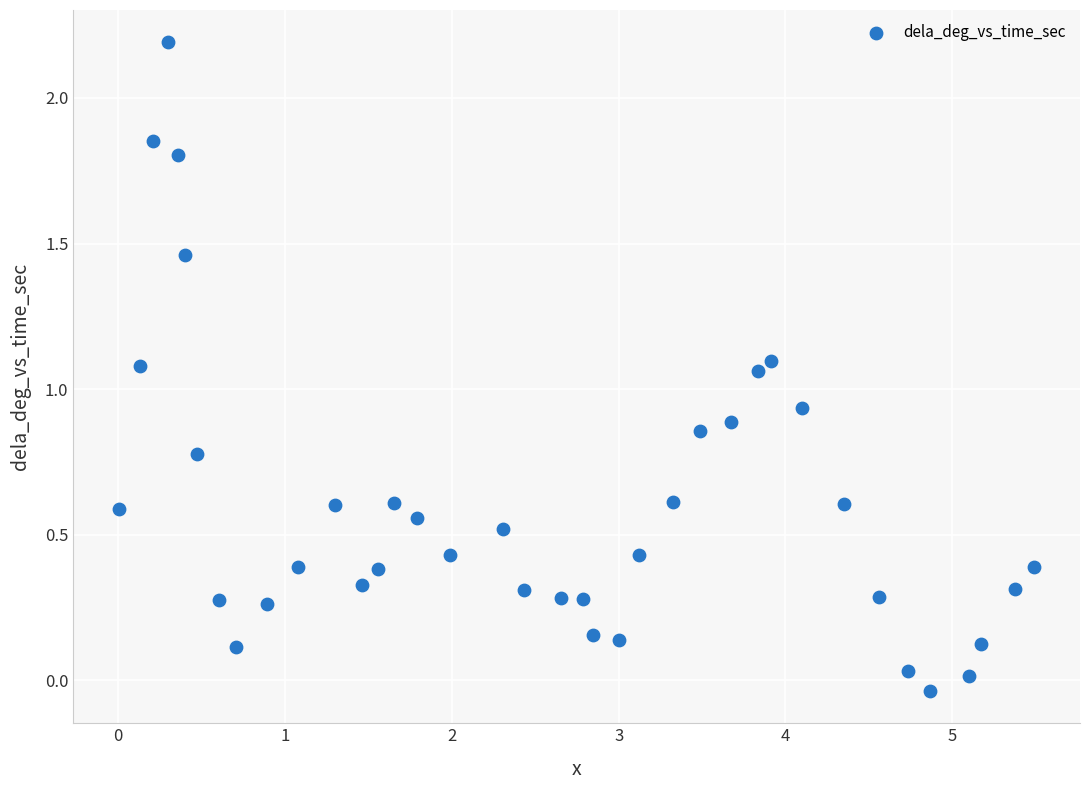

What is the range of X values (max minus min)?

5.5